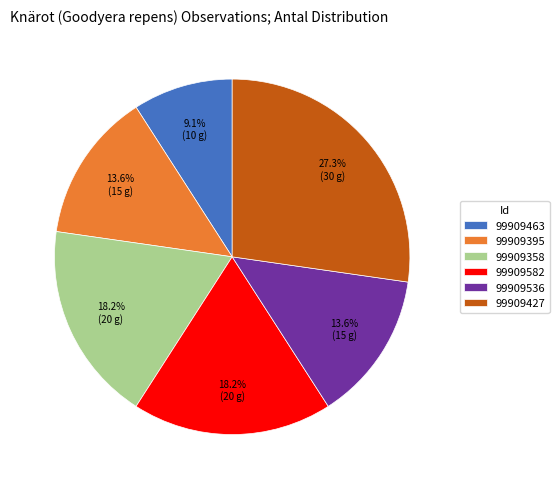

Is there a majority slice in this chart?

No